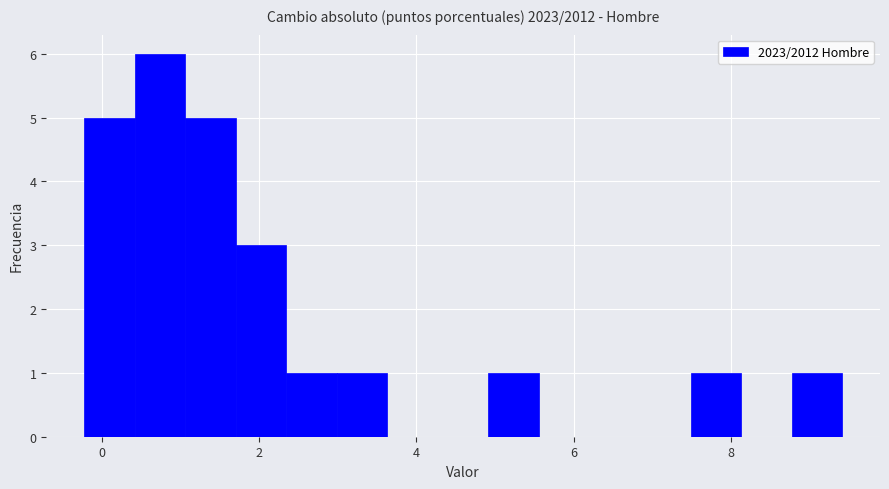

Around what value on the x-axis is the tallest bar? Give the approximate position of its centre, as read against the axis.

0.8